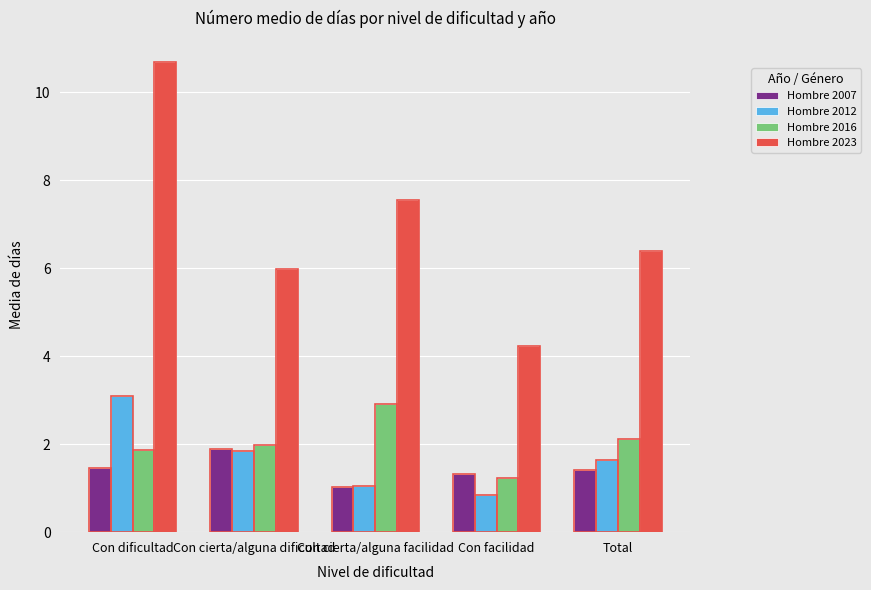

What is the label of the 2nd bar from the right?

Con facilidad